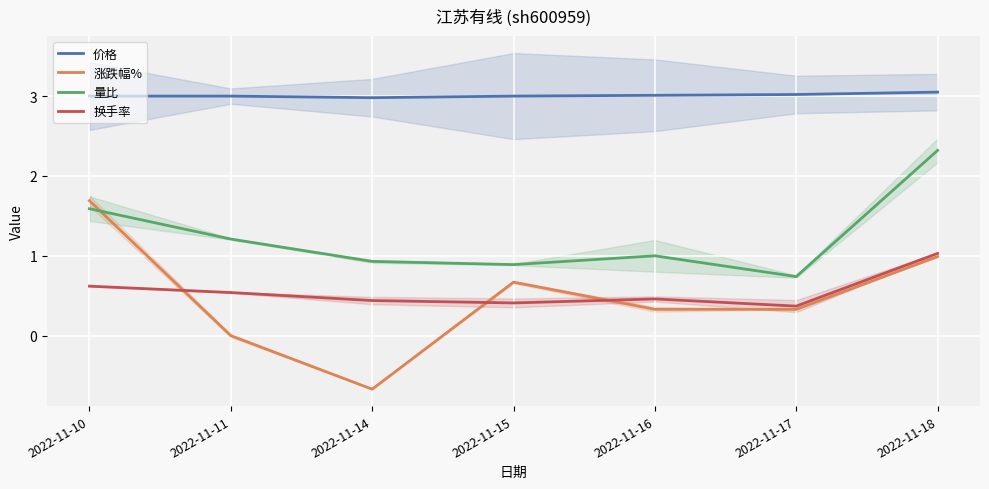

The value of 量比 at 2022-11-11 is 1.8. True or false?

False